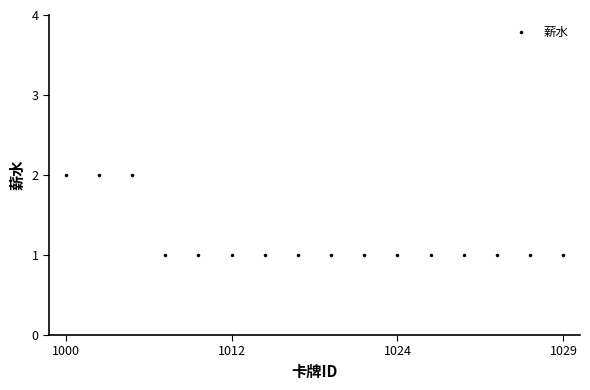

Is this an area chart (filled region under the line)?

No